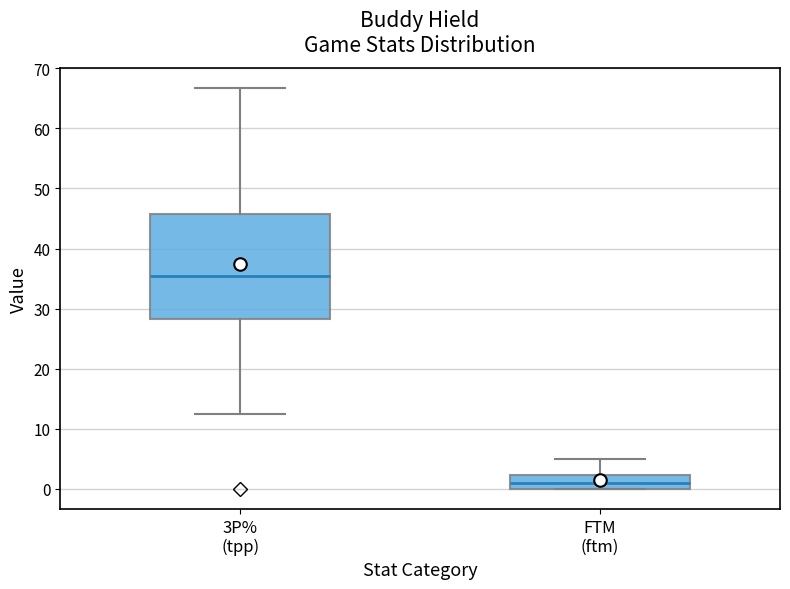

Where does the upper whisker of the box for FTM (ftm) end on the y-axis? The values are not printed on the chart, so give them approximately, as read against the axis.

5